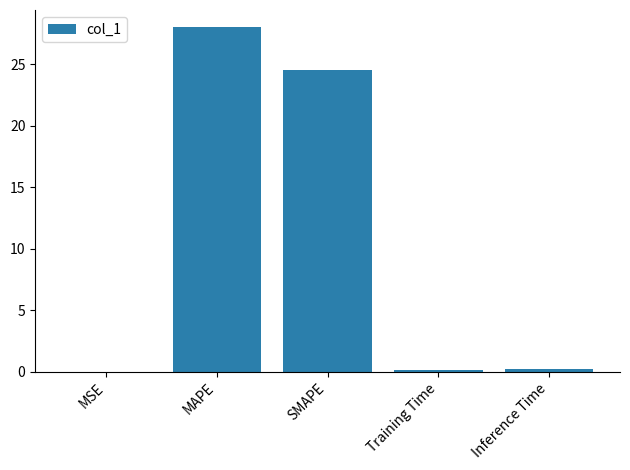

At which label is the value closest to 14?

SMAPE